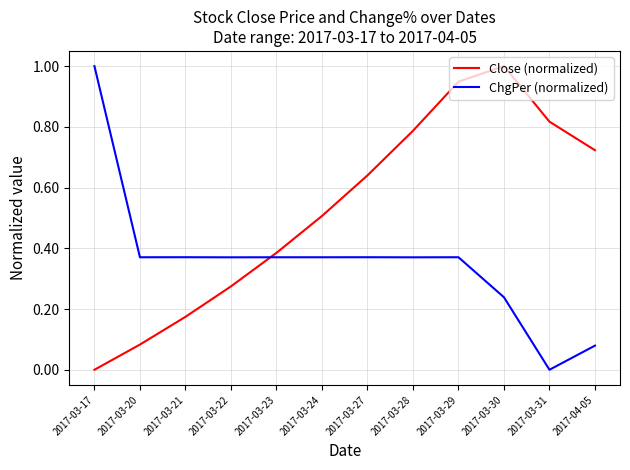

At which category is the sum across all series the highest?

2017-03-29